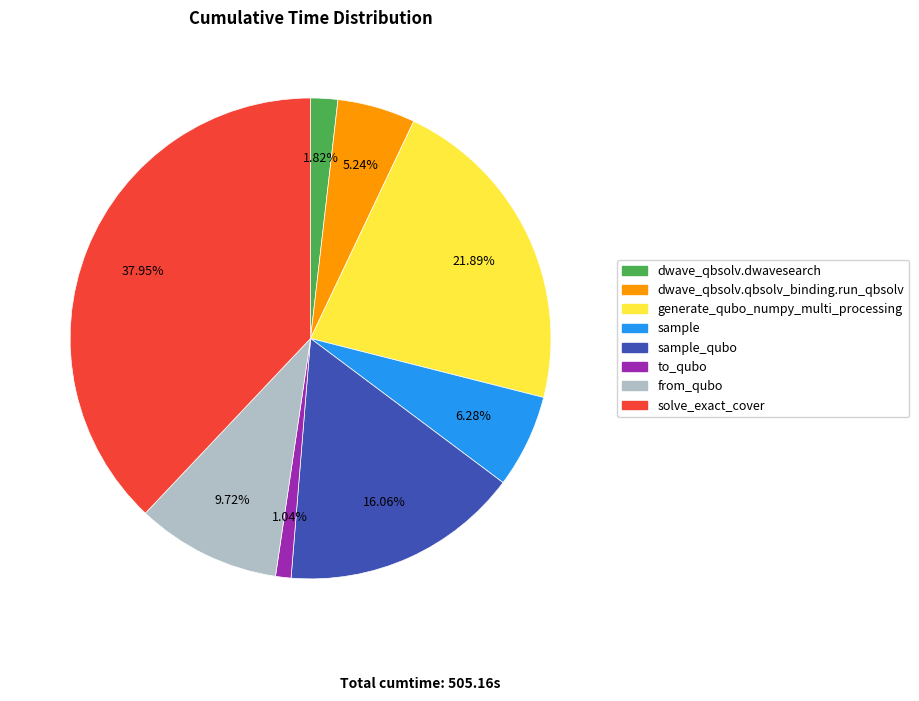

Does from_qubo account for over 50% of the chart?

No